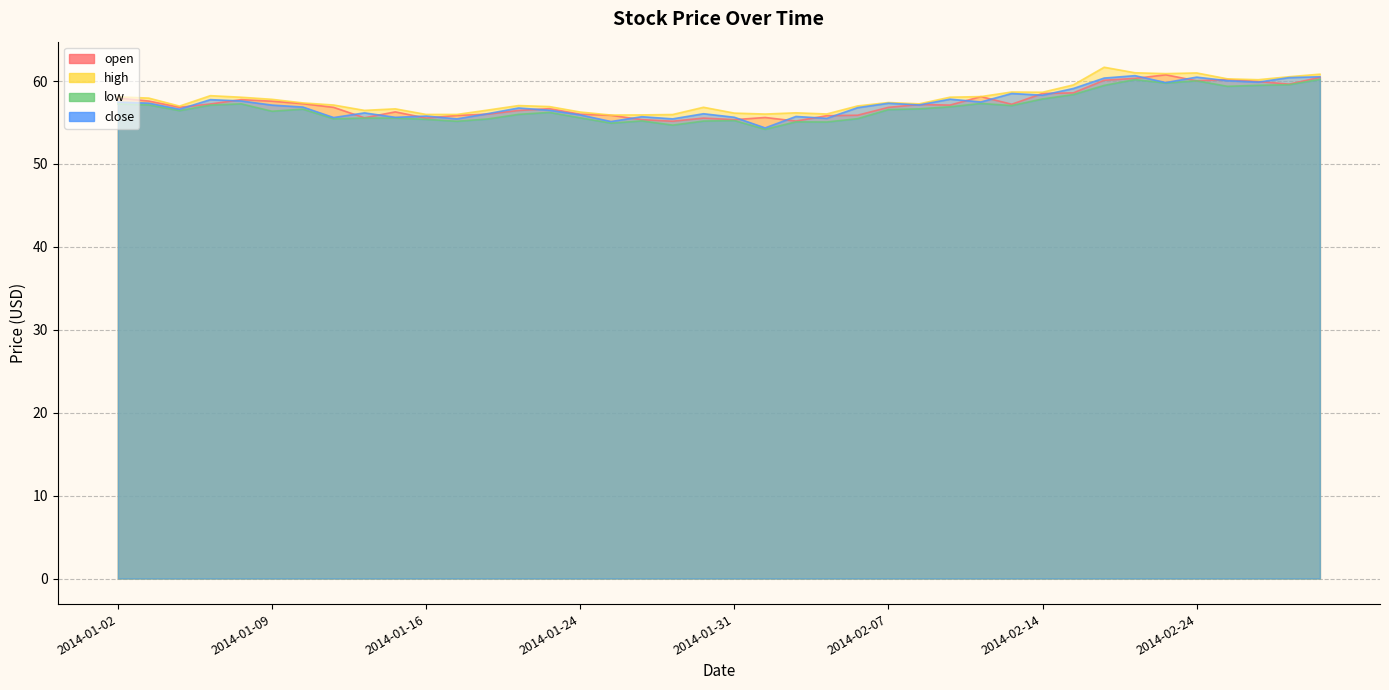

Reading left to right, what are all the values shown in this chart?

open: 58.0	57.6	56.8	57.2	57.8	57.6	57.3	56.8	55.6	56.3	55.5	55.9	56.0	56.5	56.7	56.0	55.9	55.3	55.2	55.5	55.3	55.6	55.2	55.8	55.9	56.8	57.2	57.1	58.1	57.2	58.5	58.6	60.1	60.3	60.8	60.0	60.2	59.9	59.6	60.4
high: 58.1	57.9	57.0	58.2	58.0	57.8	57.4	57.1	56.5	56.6	56.0	56.0	56.5	57.0	56.9	56.3	55.9	55.9	56.0	56.8	56.1	56.0	56.2	56.0	57.0	57.4	57.2	58.1	58.1	58.7	58.6	59.5	61.7	61.0	60.9	61.0	60.3	60.2	60.5	60.8
low: 57.2	57.1	56.4	57.1	57.2	56.4	56.6	55.4	55.5	55.5	55.4	55.1	55.4	56.0	56.2	55.6	54.9	55.2	54.7	55.2	55.2	54.2	55.1	55.1	55.5	56.6	56.6	56.9	57.3	57.0	57.8	58.4	59.5	60.2	59.8	60.0	59.4	59.5	59.6	60.2
close: 57.5	57.3	56.6	57.8	57.6	57.1	56.9	55.6	56.2	55.6	55.8	55.4	56.1	56.8	56.5	55.9	55.1	55.7	55.4	56.1	55.6	54.3	55.7	55.5	56.8	57.3	57.1	57.8	57.5	58.5	58.3	59.1	60.4	60.7	59.8	60.5	60.0	59.9	60.4	60.5